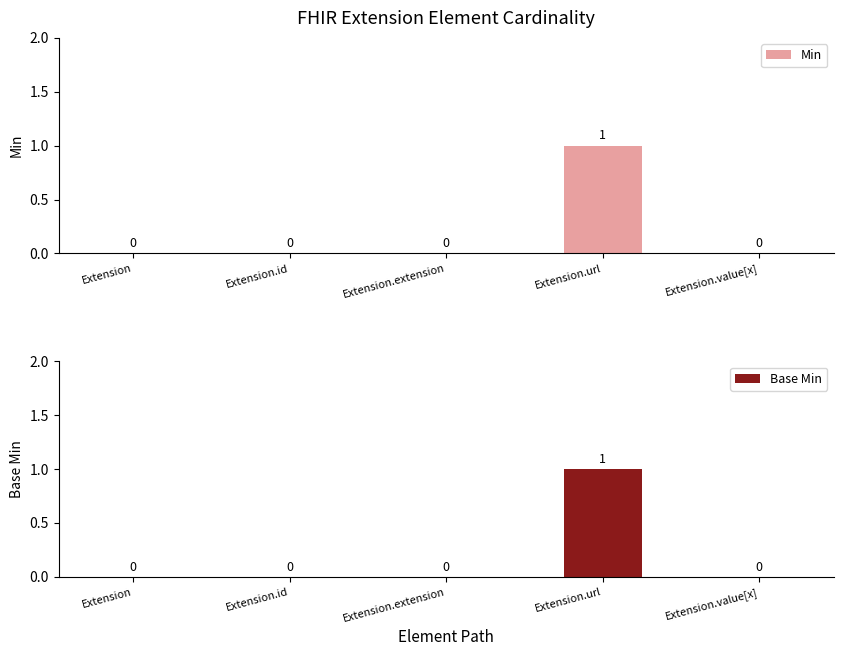

Reading left to right, extract all data points from this chart.

Min: Extension=0	Extension.id=0	Extension.extension=0	Extension.url=1	Extension.value[x]=0
Base Min: Extension=0	Extension.id=0	Extension.extension=0	Extension.url=1	Extension.value[x]=0